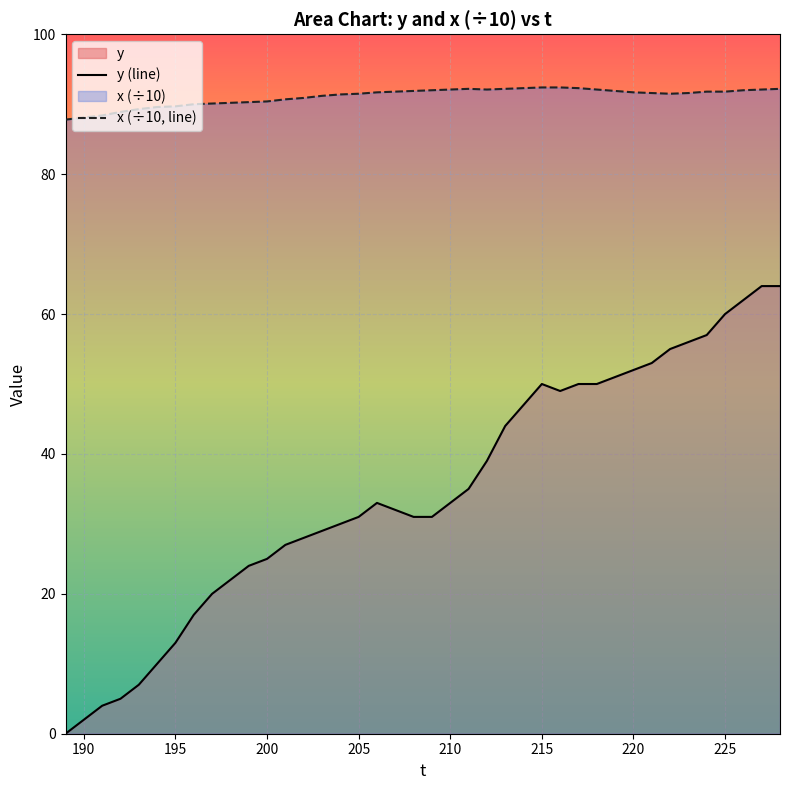

Rank the series by their average value, from lowest to highest.

y (line), x (÷10, line)